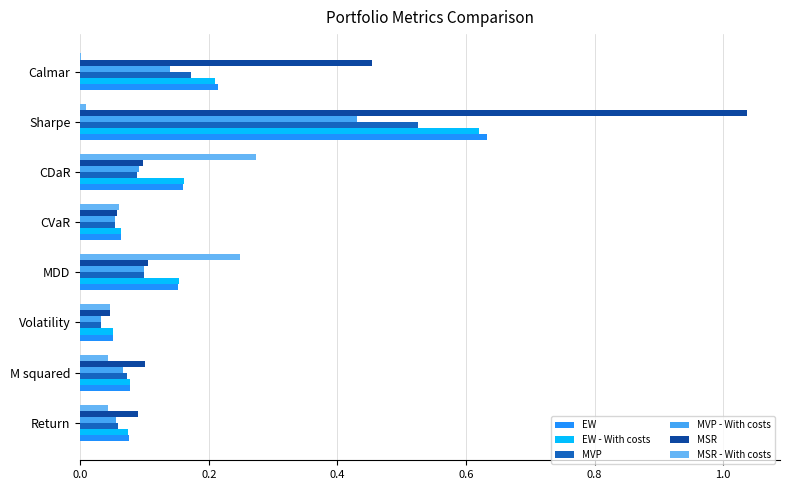

Which series has the widest spread of values?

MSR